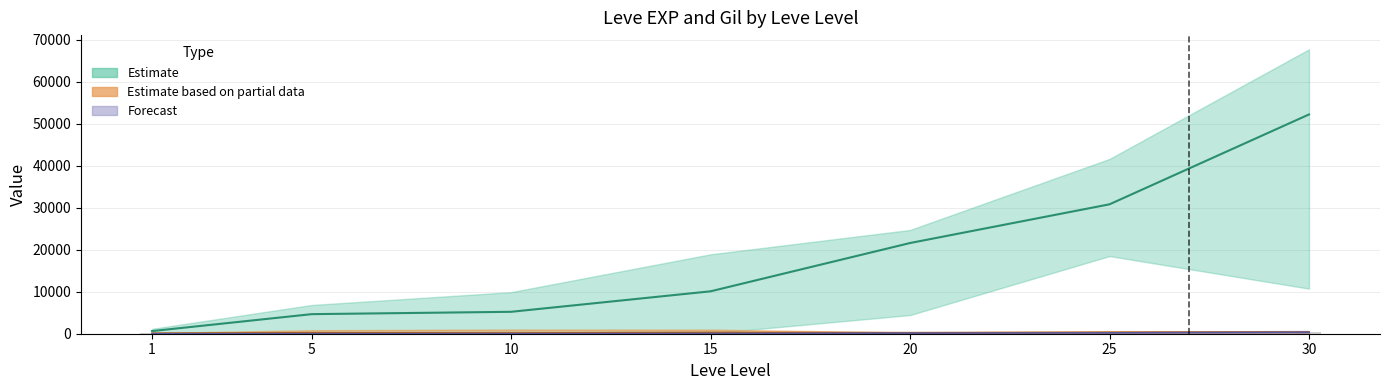

What is the greatest value displayed?

52220.0